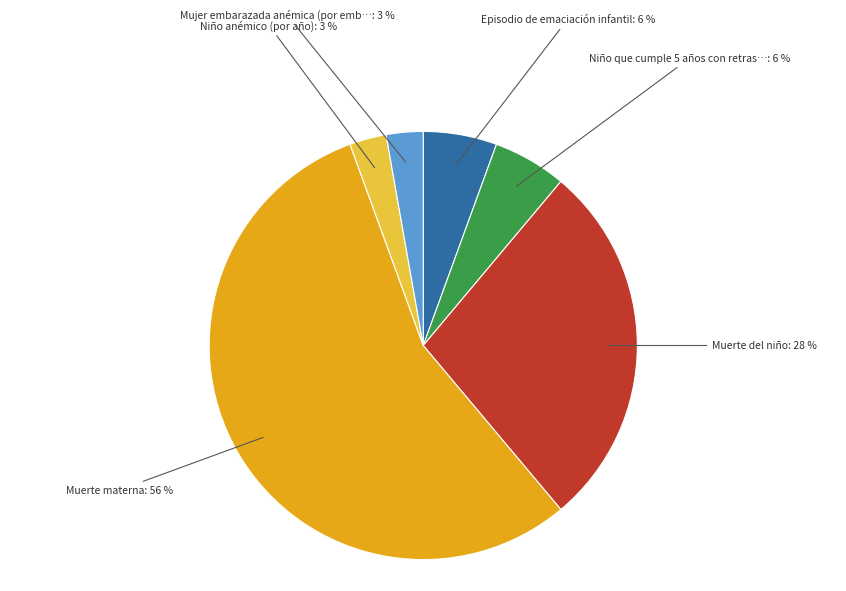

Is there any slice that represents more than half of the pie?

Yes